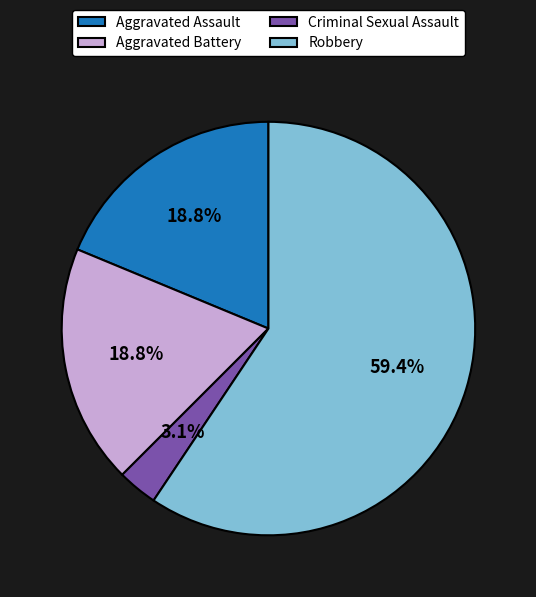

Between Robbery and Aggravated Battery, which is larger?

Robbery